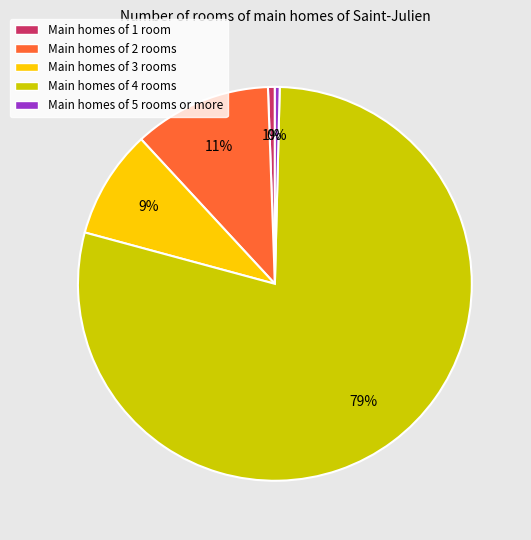

Which slice is the largest?

Main homes of 4 rooms